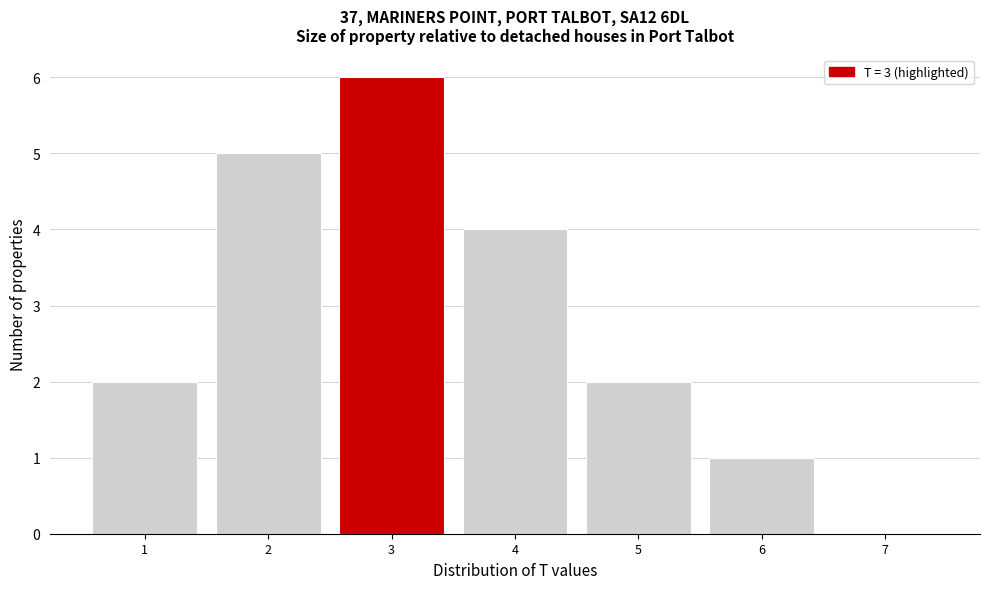

Over which range of the x-axis is the bar tallest?

2.5 to 3.5